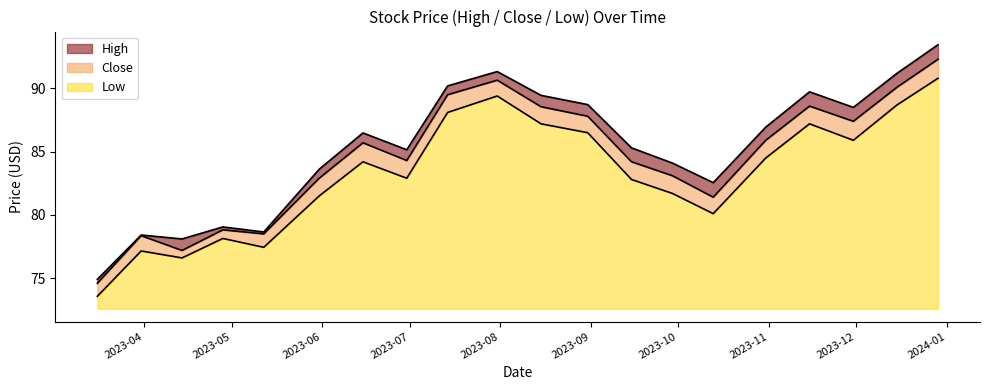

Where is the first local minimum for Low?

2023-04-14